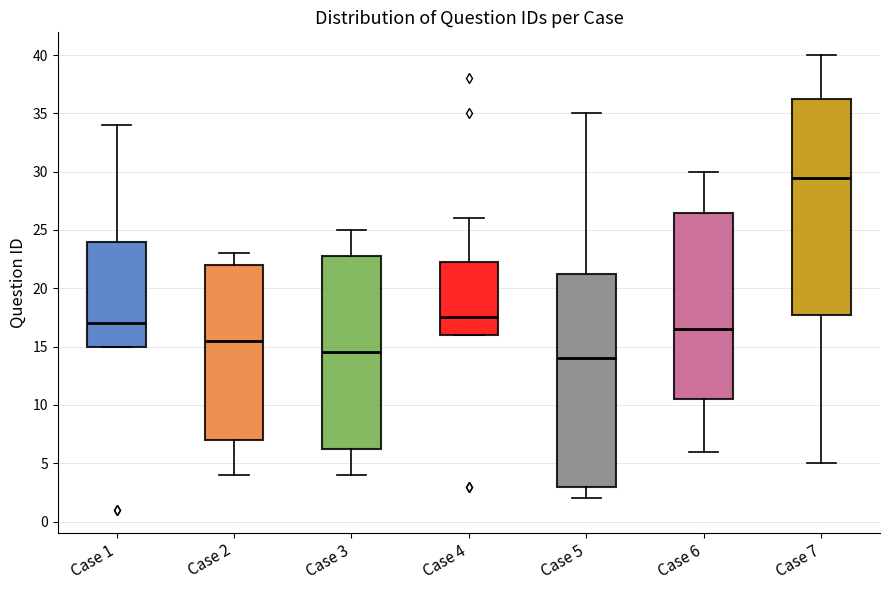

Reading left to right, read every box against the y-axis: the position of its median line, the range the box covers, and the ends of its whiskers. The values are not printed on the chart, so give them approximately, as read against the axis.

Case 1: median 17.0, box 15.0 to 24.0, whiskers 15.0 to 34.0
Case 2: median 15.5, box 7.0 to 22.0, whiskers 4.0 to 23.0
Case 3: median 14.5, box 6.5 to 23.0, whiskers 4.0 to 25.0
Case 4: median 17.5, box 16.0 to 22.5, whiskers 16.0 to 26.0
Case 5: median 14.0, box 3.0 to 21.5, whiskers 2.0 to 35.0
Case 6: median 16.5, box 10.5 to 26.5, whiskers 6.0 to 30.0
Case 7: median 29.5, box 18.0 to 36.5, whiskers 5.0 to 40.0